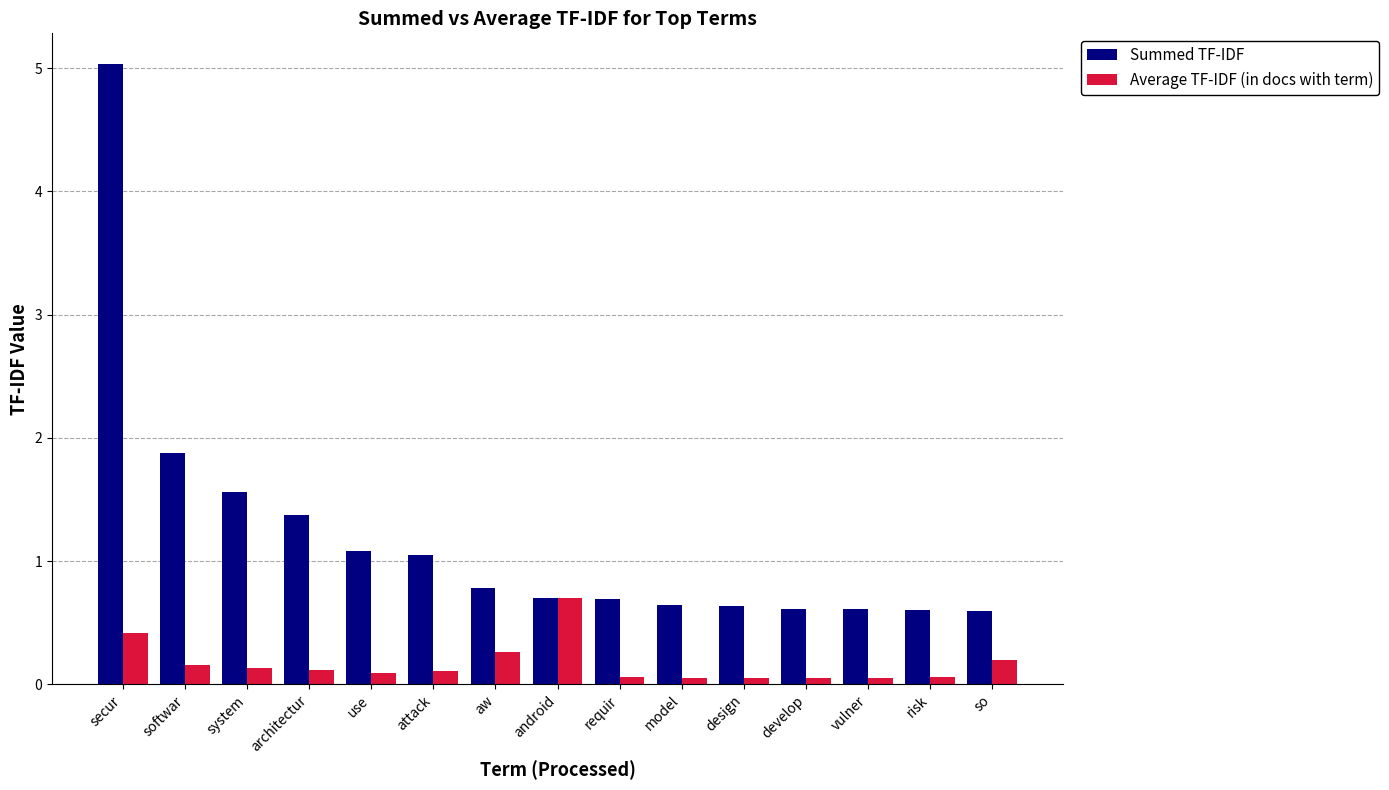

Is the value of Summed TF-IDF at model greater than the value of Average TF-IDF (in docs with term) at vulner?

Yes